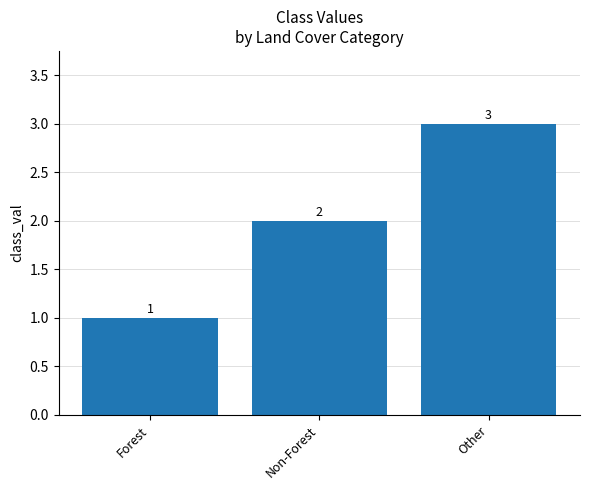

Rank the categories by value from highest to lowest.

Other, Non-Forest, Forest